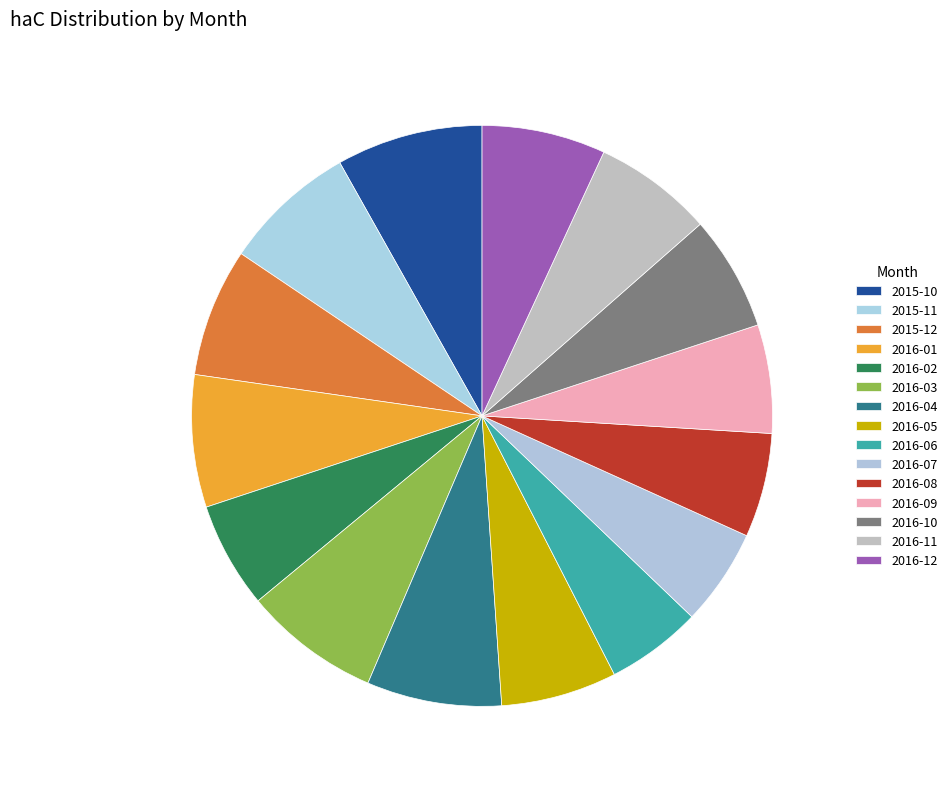

To the nearest percent, what is the difference between the largest and smallest slice percentages?

3%